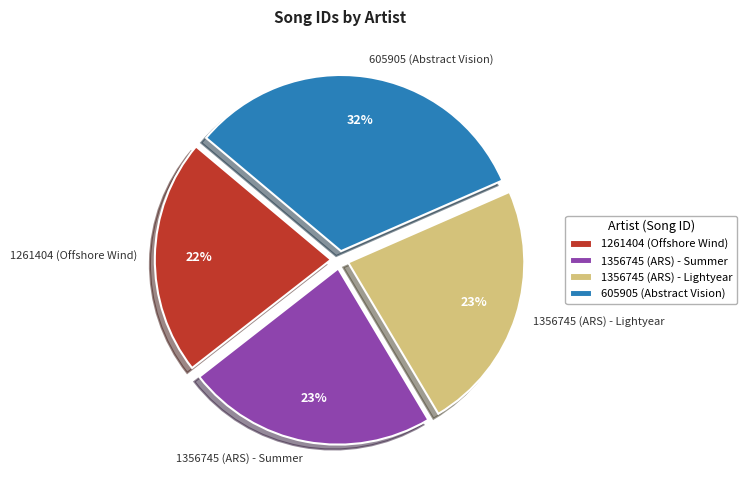

What is the ratio of the value at 605905 (Abstract Vision) to the value at 1261404 (Offshore Wind)?

1.5